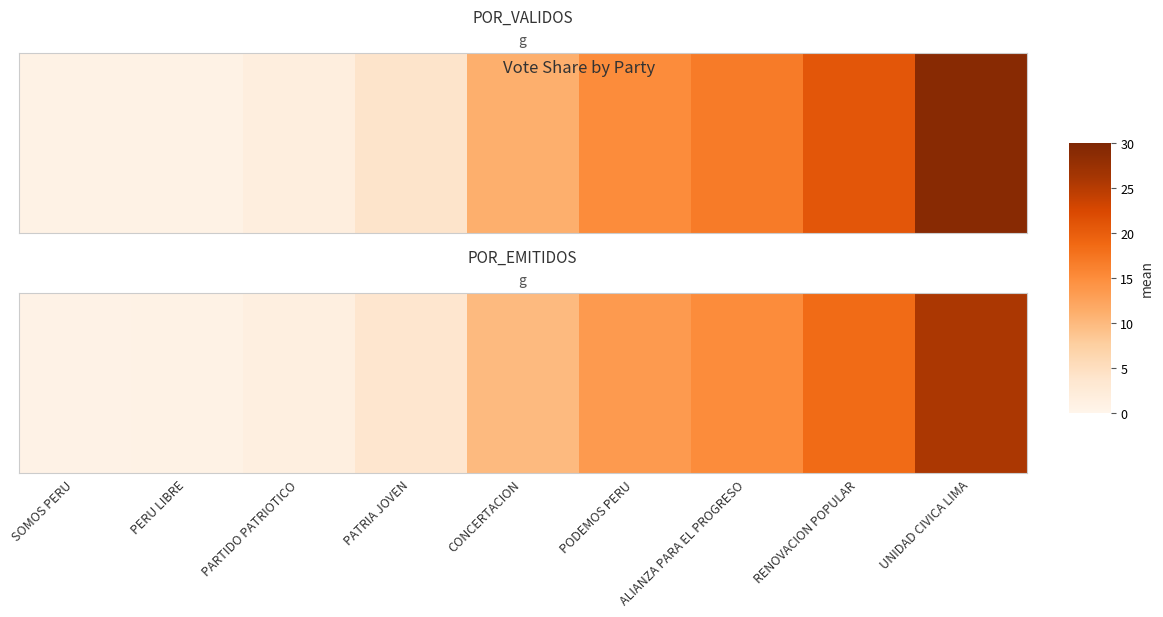

The value at UNIDAD CIVICA LIMA is 25.8. True or false?

True